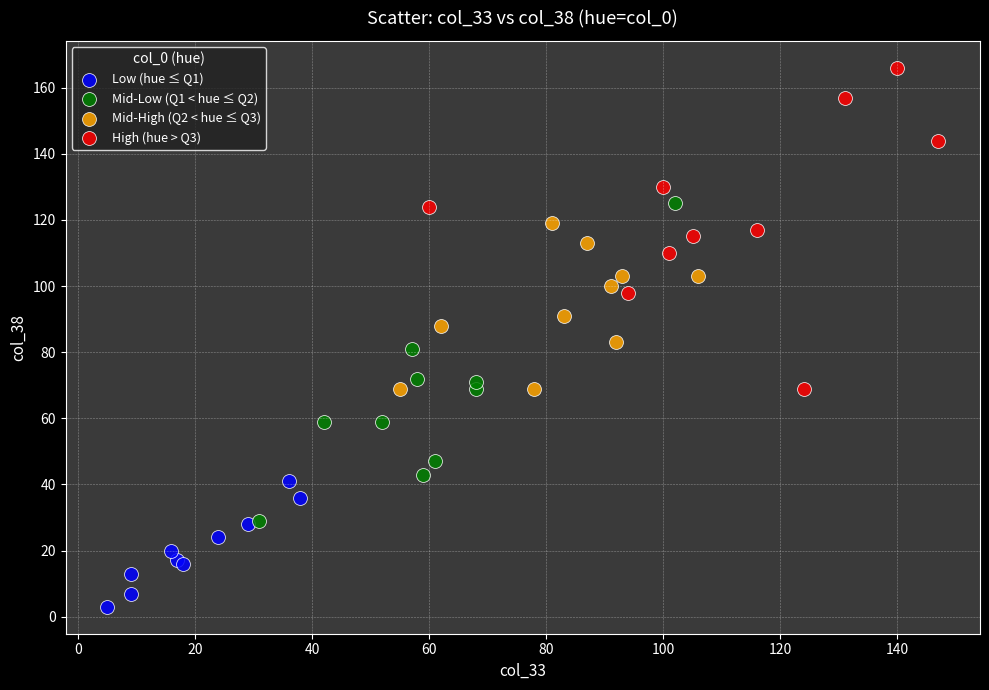

Which series reaches the minimum Y coordinate?

Low (hue ≤ Q1)